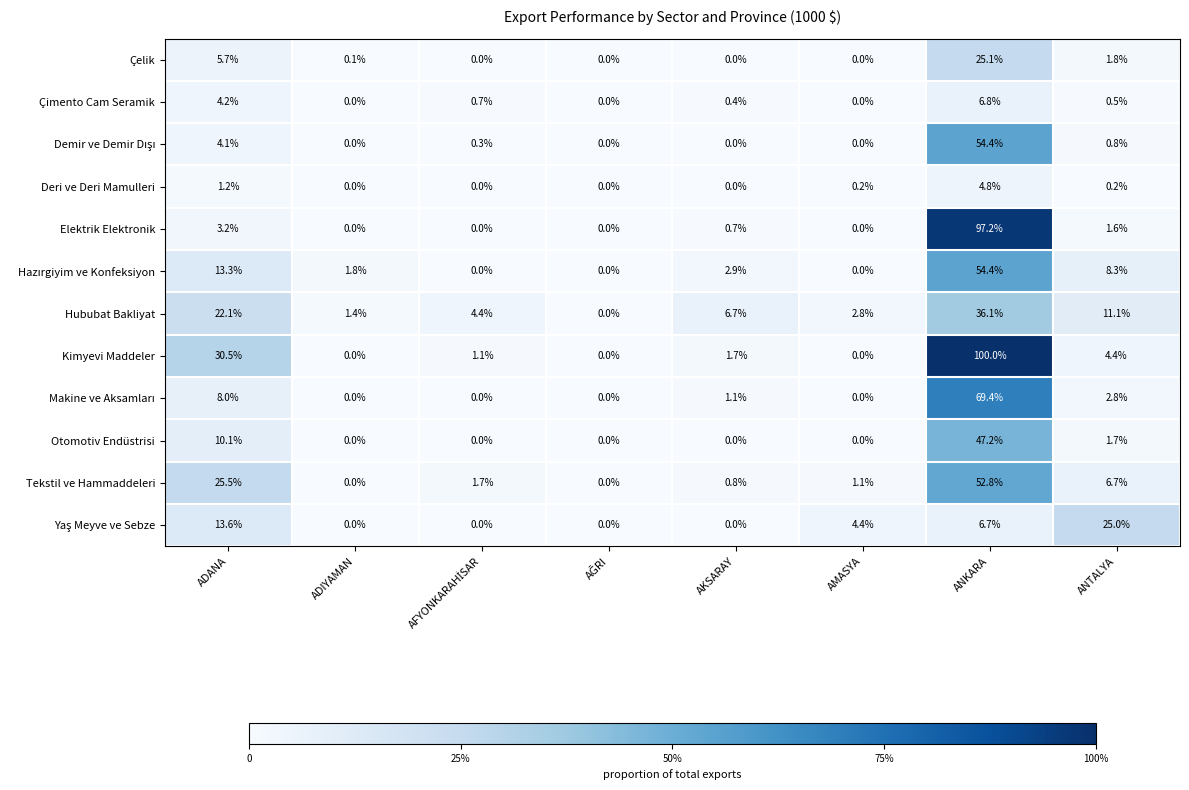

What is the difference between the maximum and minimum values in the Deri ve Deri Mamulleri series?

4.8